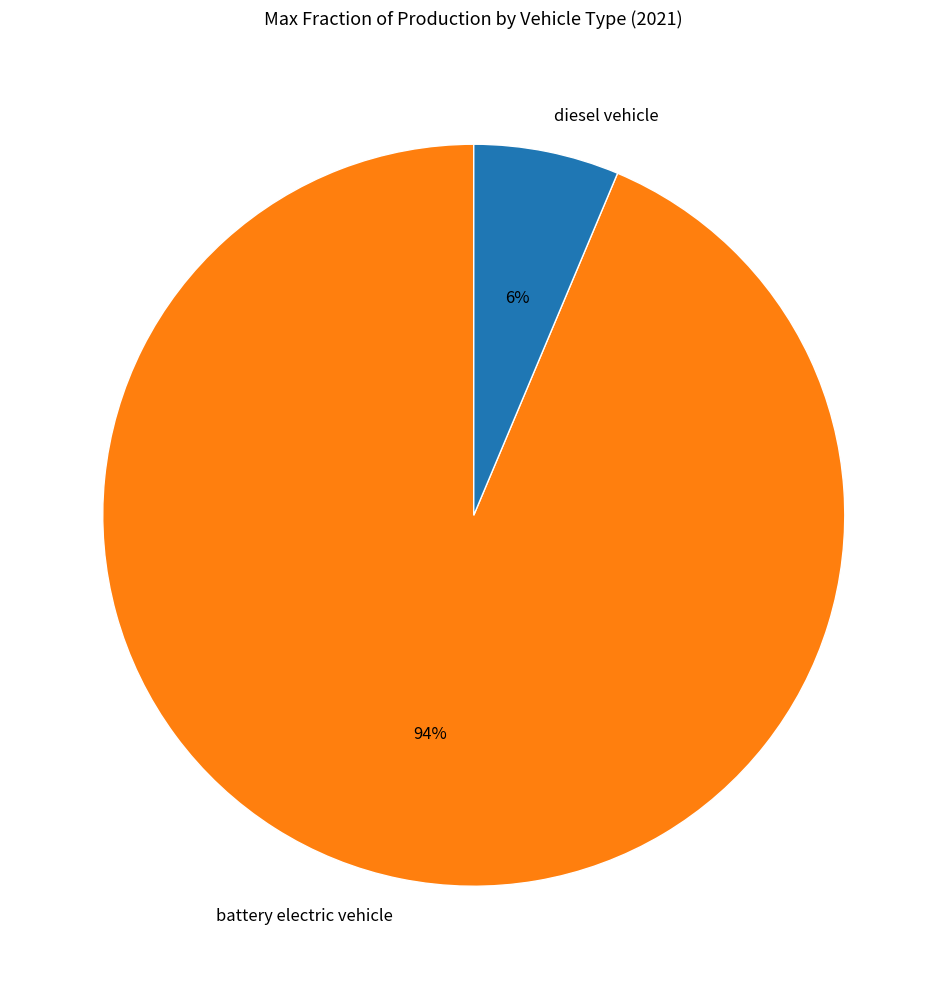

Which has a higher value, battery electric vehicle or diesel vehicle?

battery electric vehicle